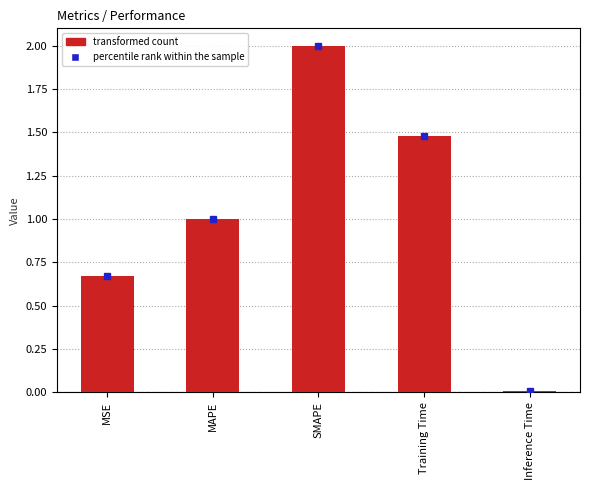

Rank the categories by value from lowest to highest.

Inference Time, MSE, MAPE, Training Time, SMAPE